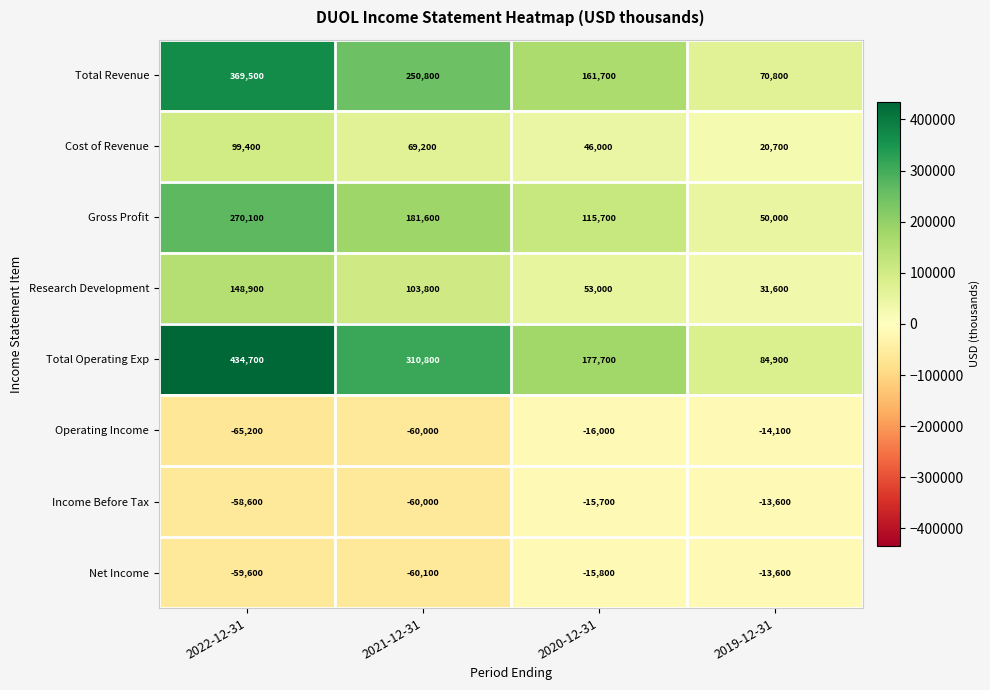

At which label does Total Operating Exp first exceed 310800?

2022-12-31